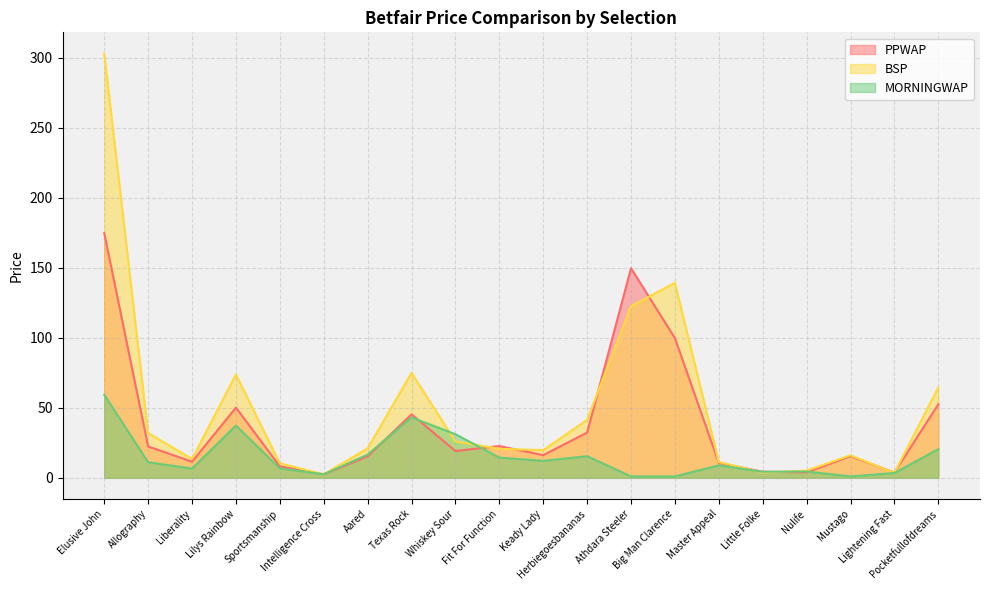

List the series in order of their overall mean, highest first.

BSP, PPWAP, MORNINGWAP